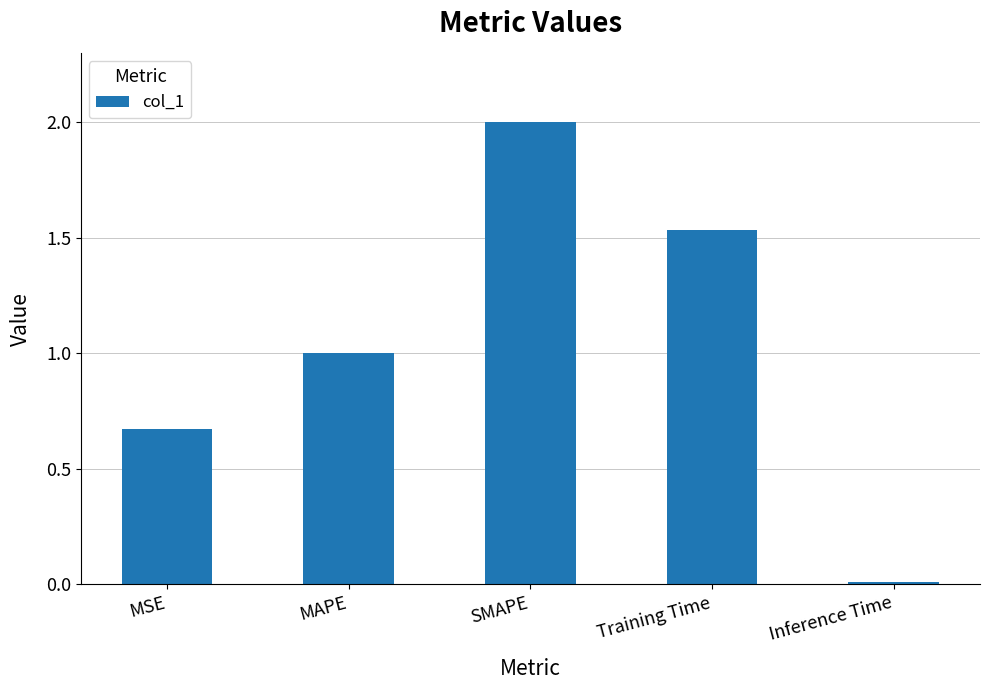

Where is the data nearest to the value 1?

MAPE